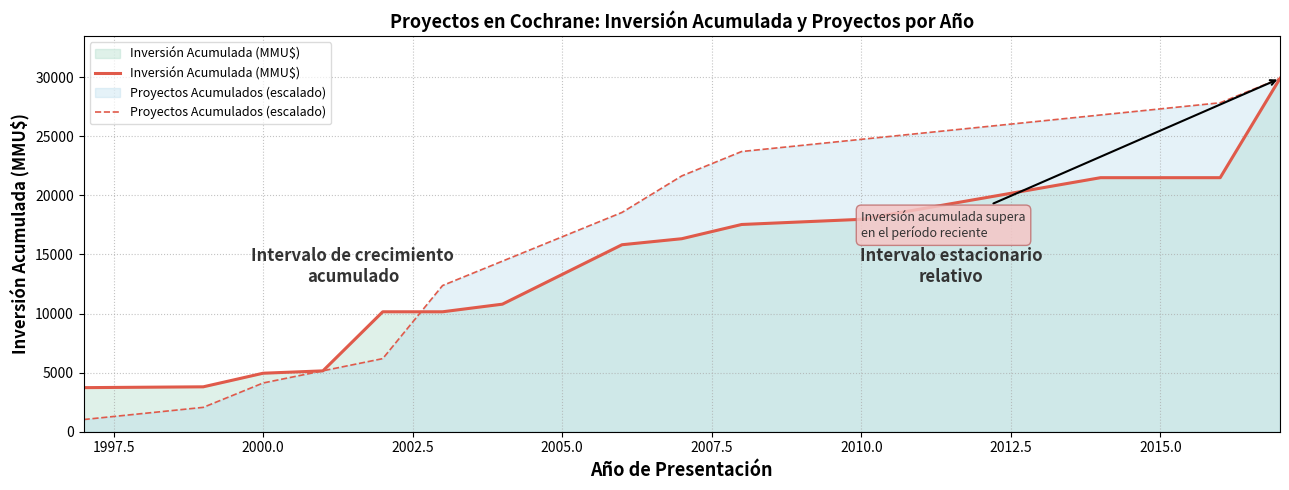

Which series has the widest spread of values?

Proyectos Acumulados (escalado)